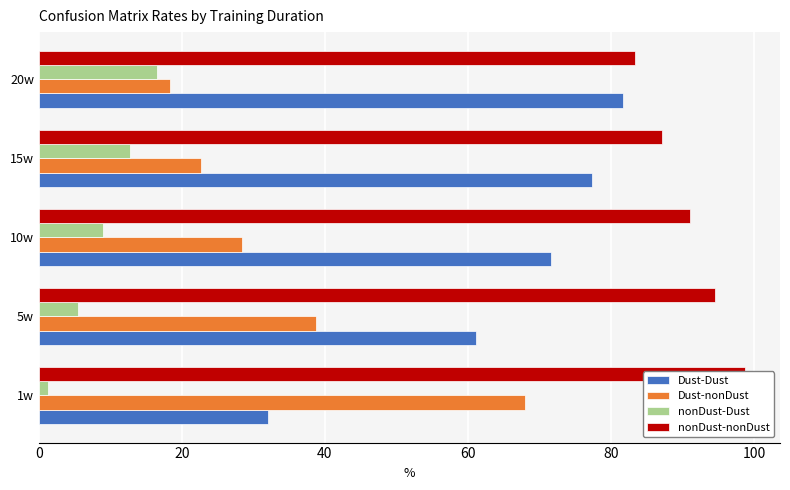

Does the chart contain stacked bars?

No